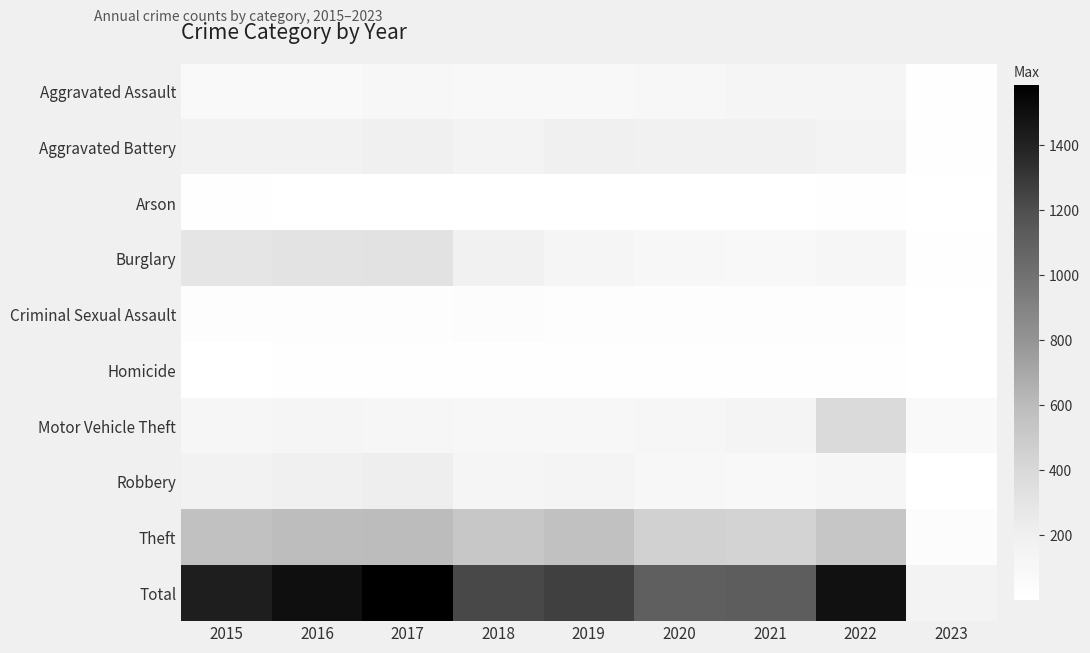

At which category is the sum across all series the highest?

2017